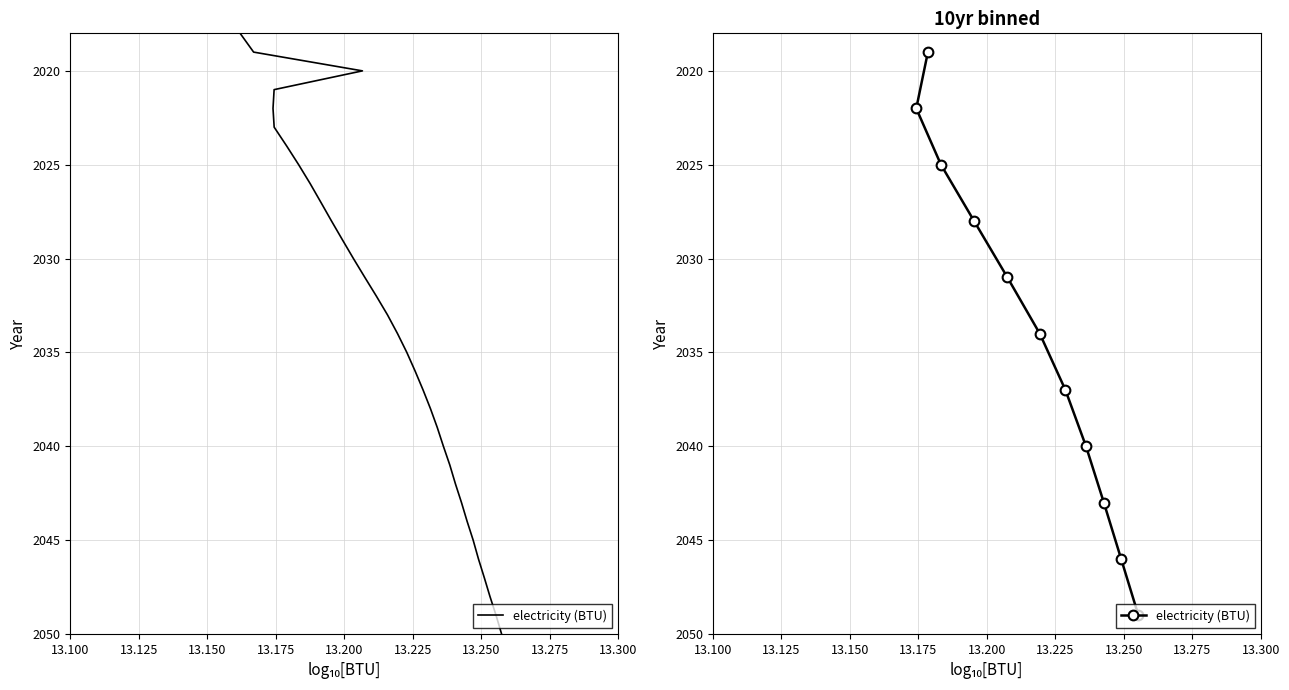

Between 13.150 and 13.300, which is larger?

13.300